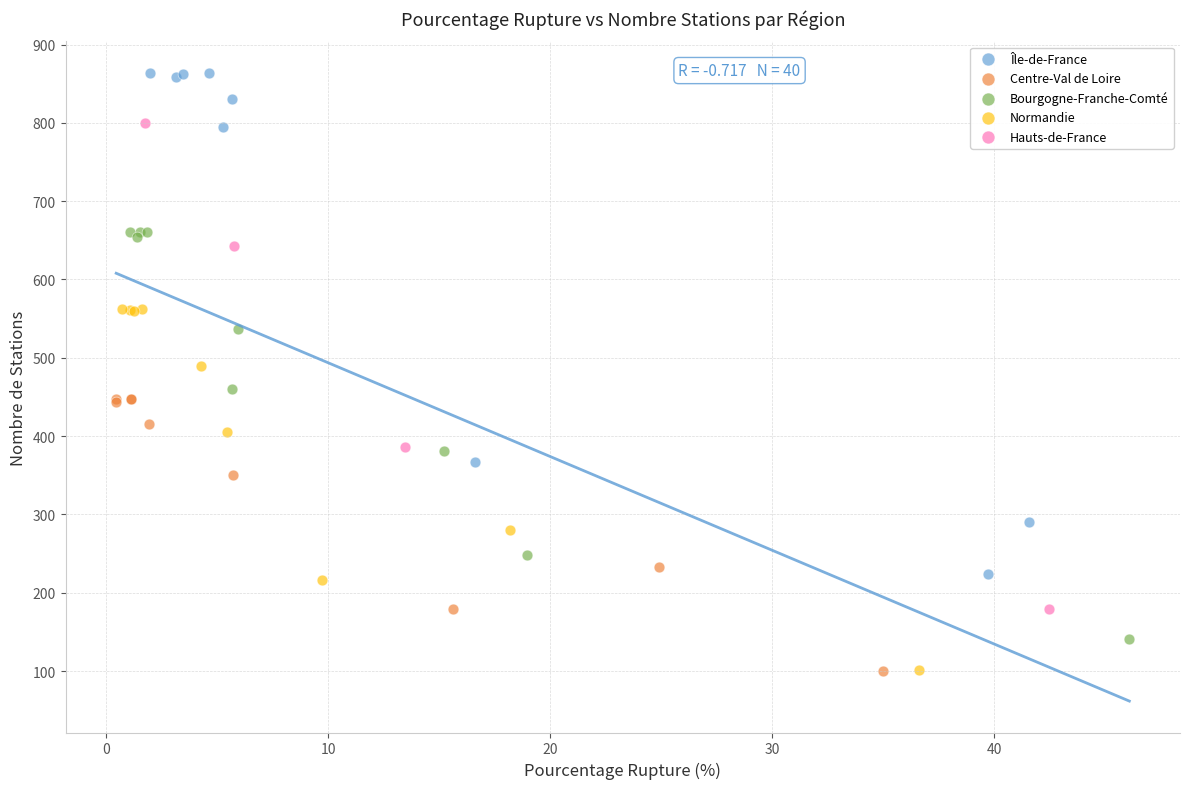

Which series reaches the maximum Y coordinate?

Île-de-France